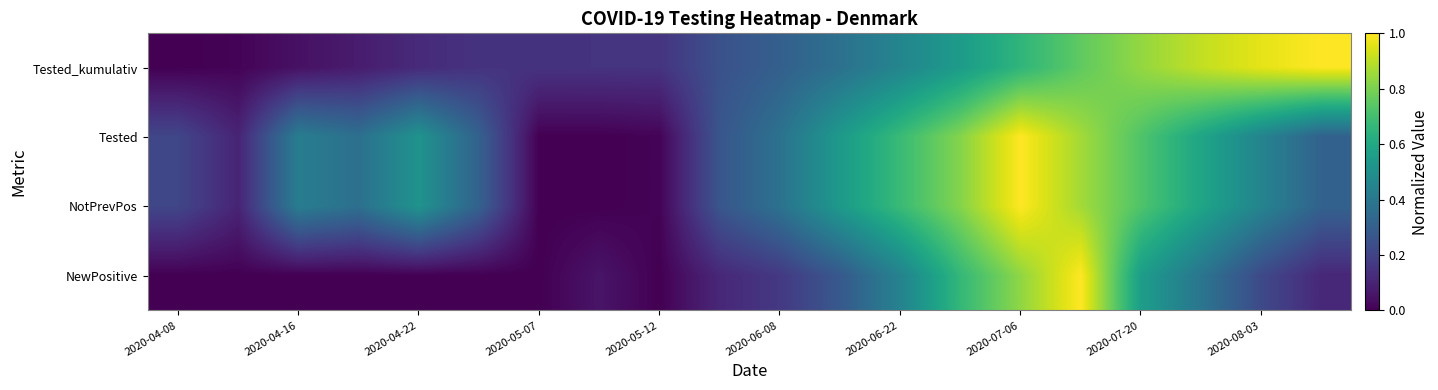

Which series has the largest range (max minus min)?

NewPositive